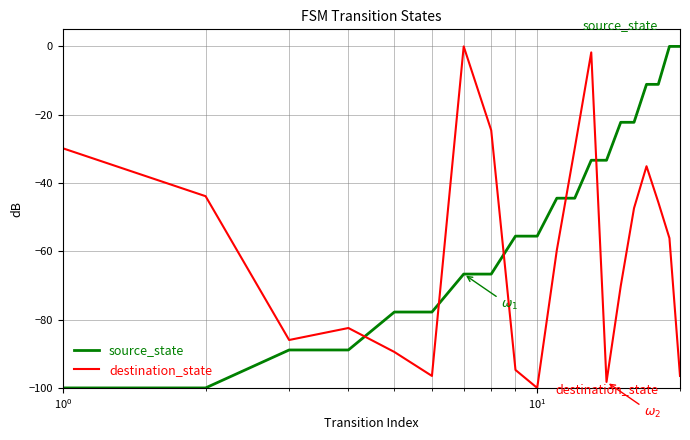

List the series in order of their overall mean, highest first.

source_state, destination_state